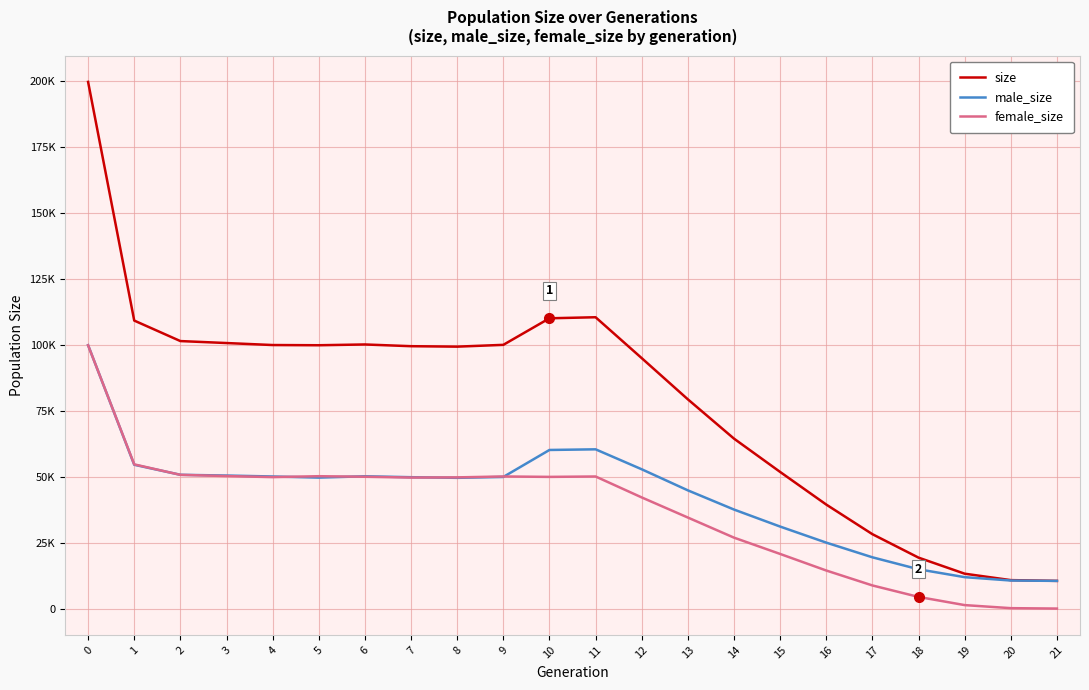

Does the chart have visible grid lines?

Yes